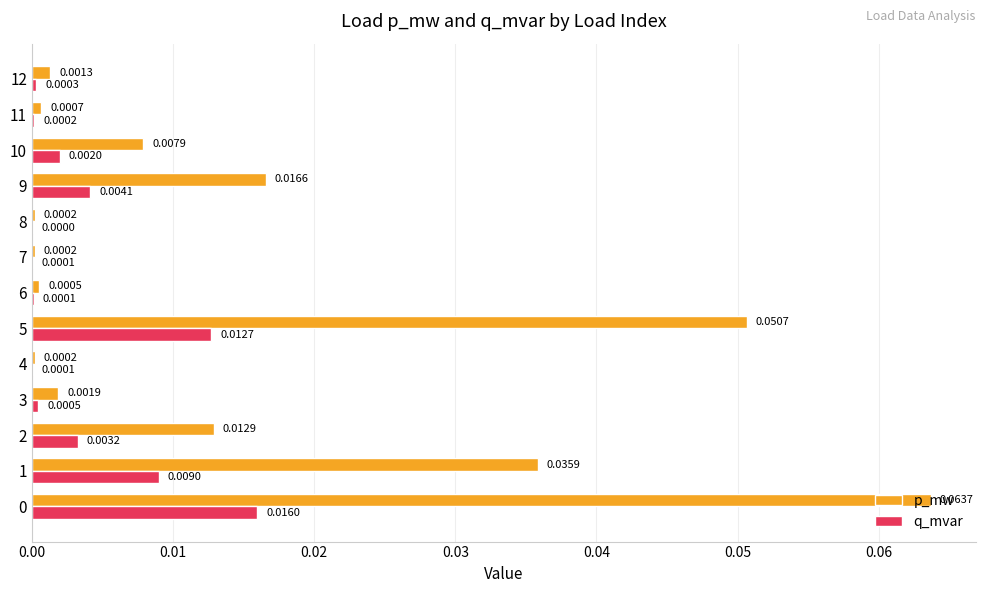

Is the value of p_mw at 10 greater than the value of q_mvar at 0?

No